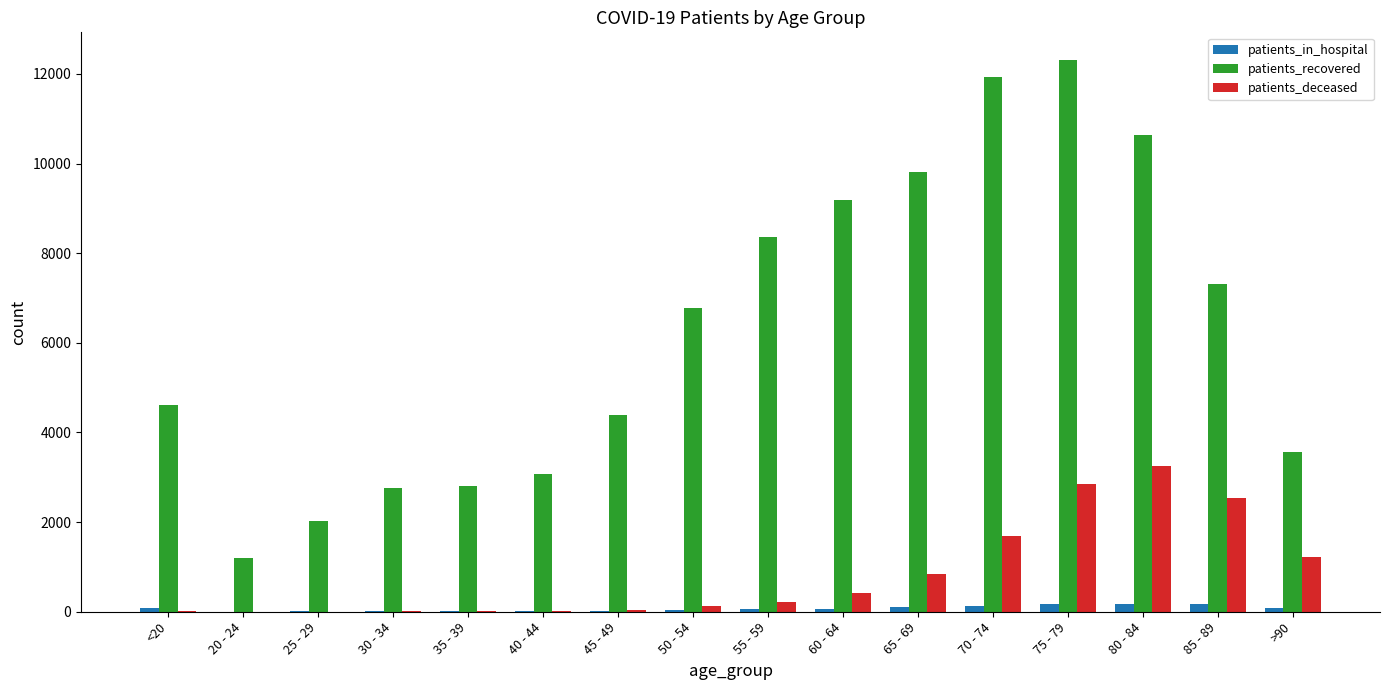

Between 20 - 24 and 30 - 34, which series saw the biggest shift?

patients_recovered